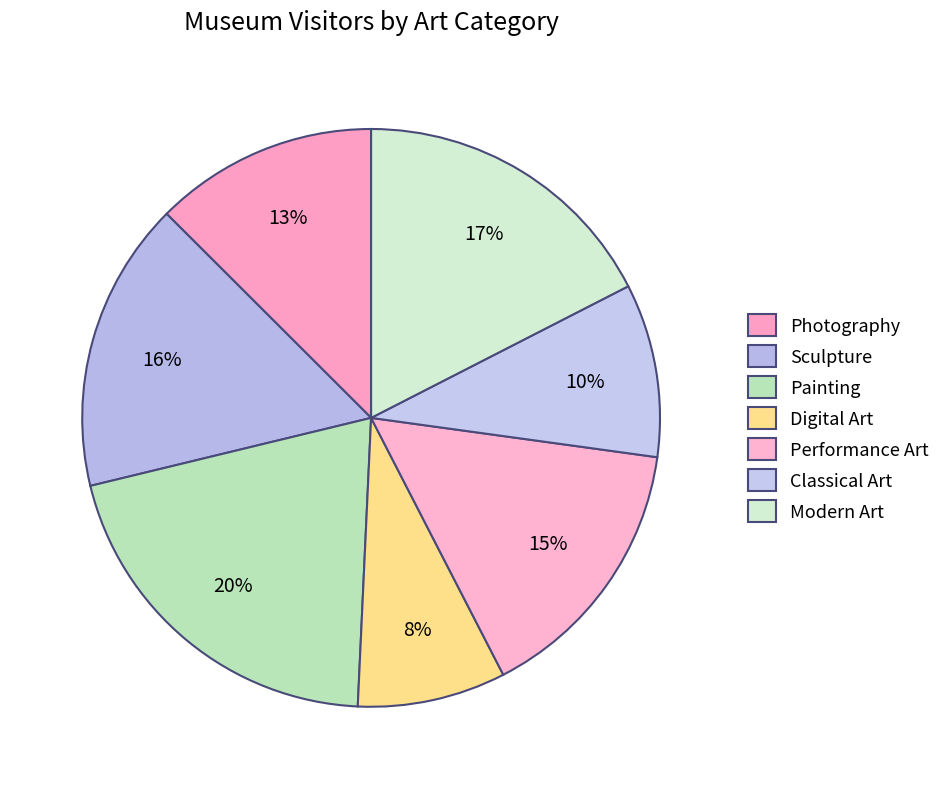

To the nearest percent, what portion does Performance Art represent?

15%